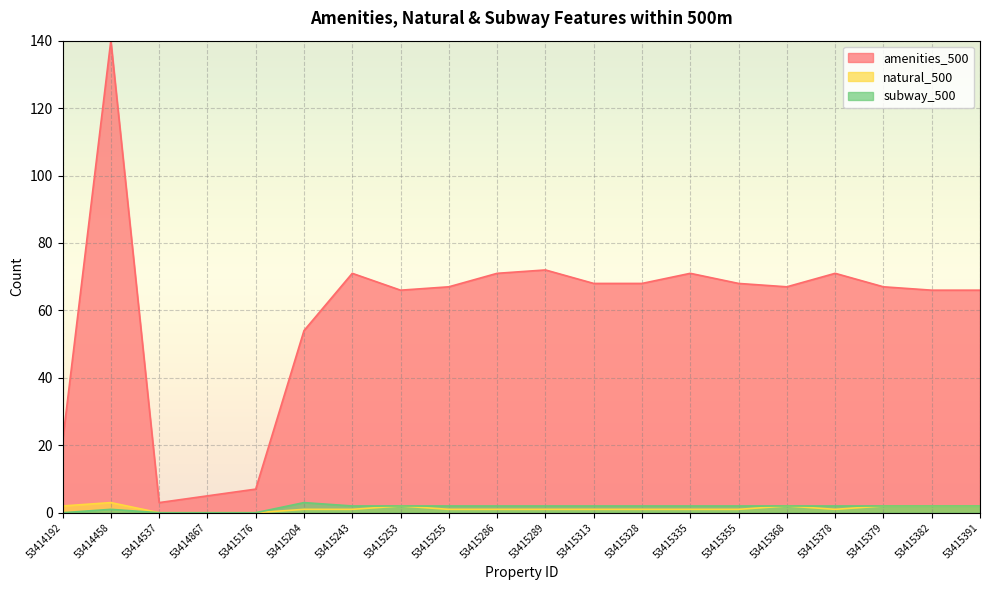

Count the natural_500 values in the range 1 to 2.

16